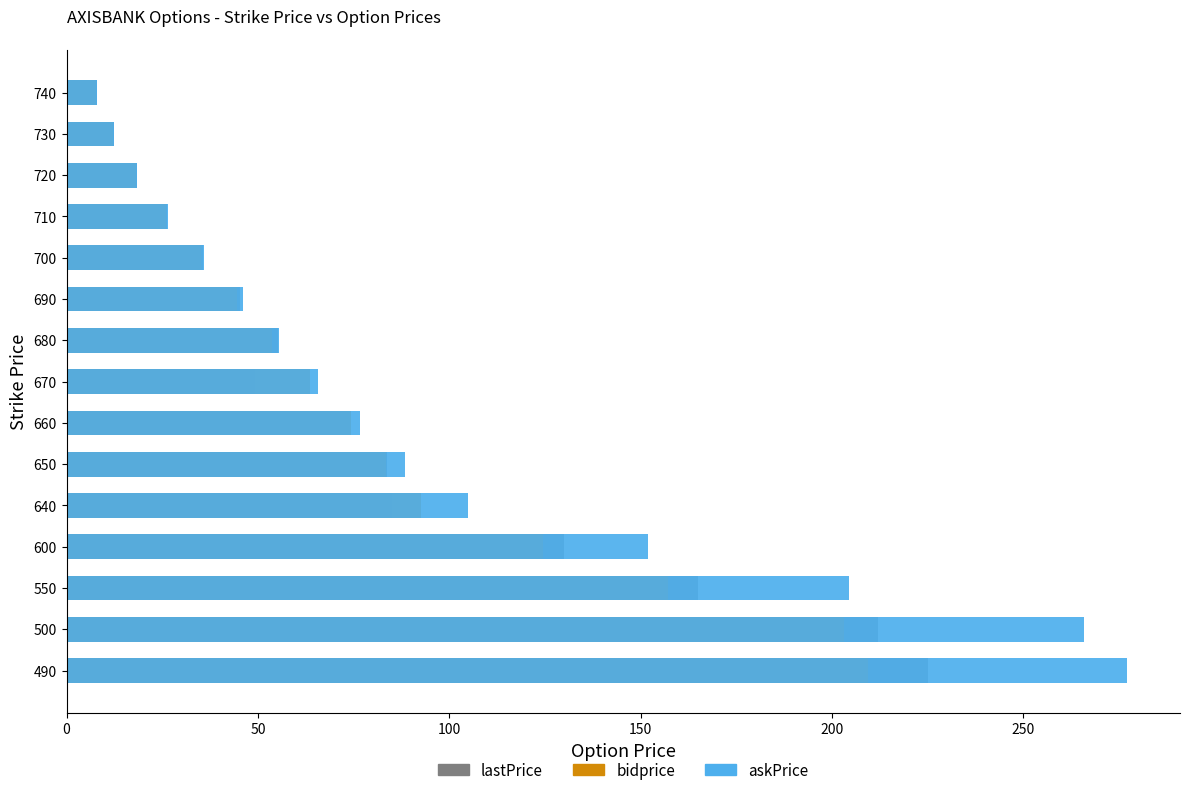

What is the maximum value shown in the chart?

277.1